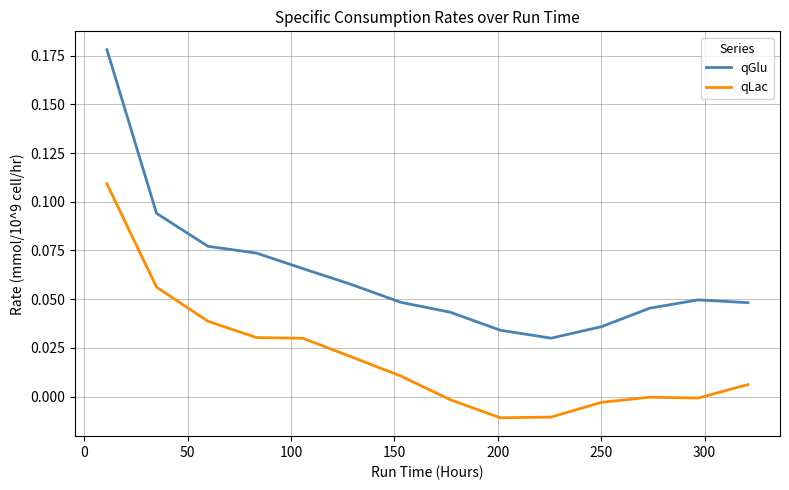

At how many categories does at least one series exceed 0?

14